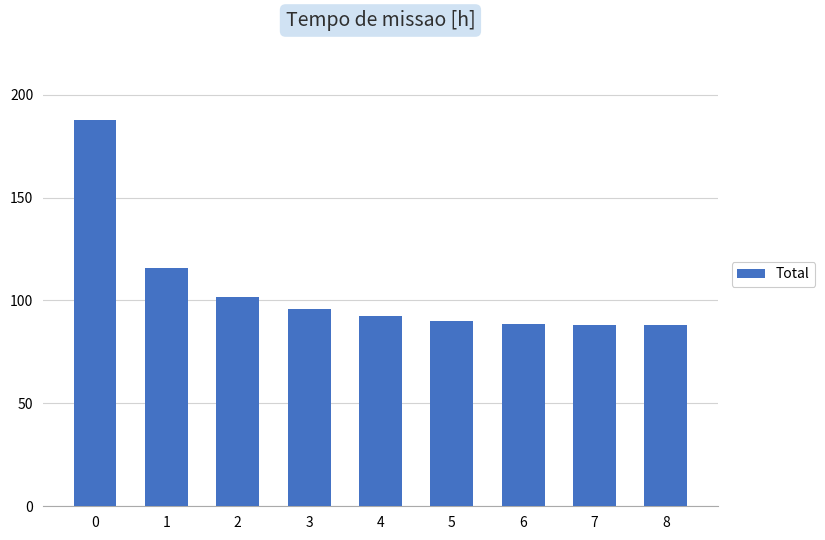

What is the minimum value shown in the chart?

88.2